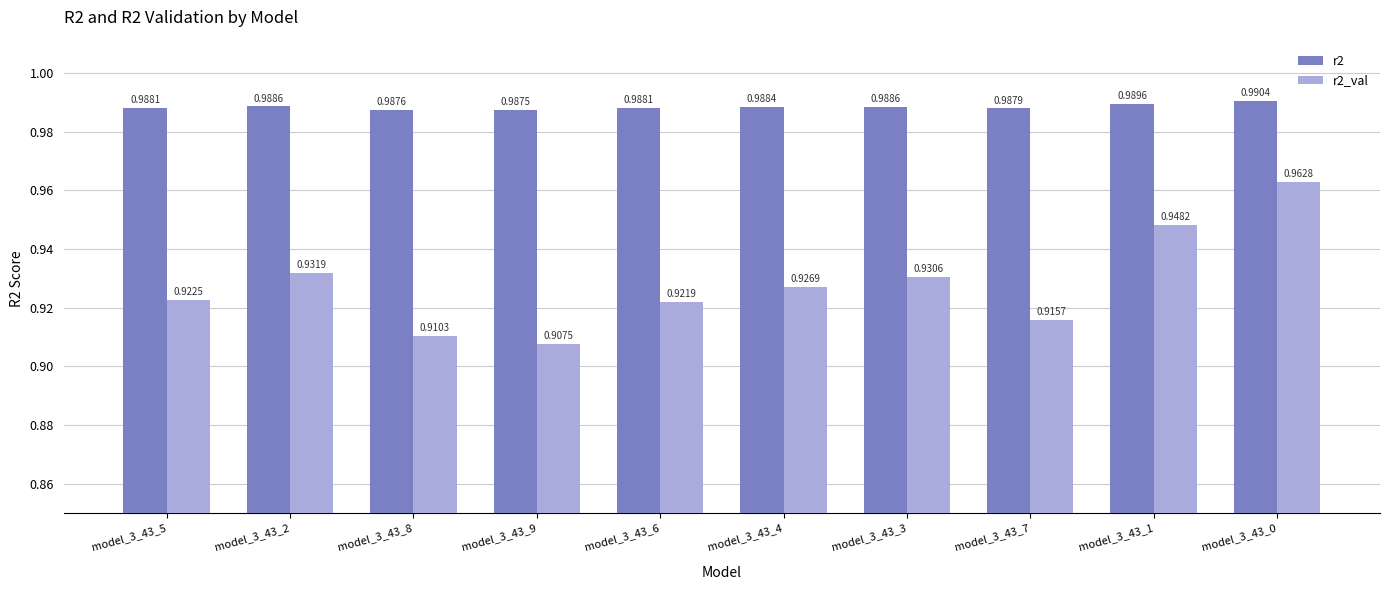

How many bars are there in each group?

2